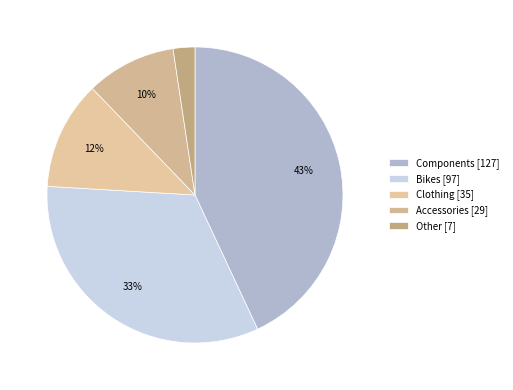

To the nearest percent, what is the average slice percentage?

20%